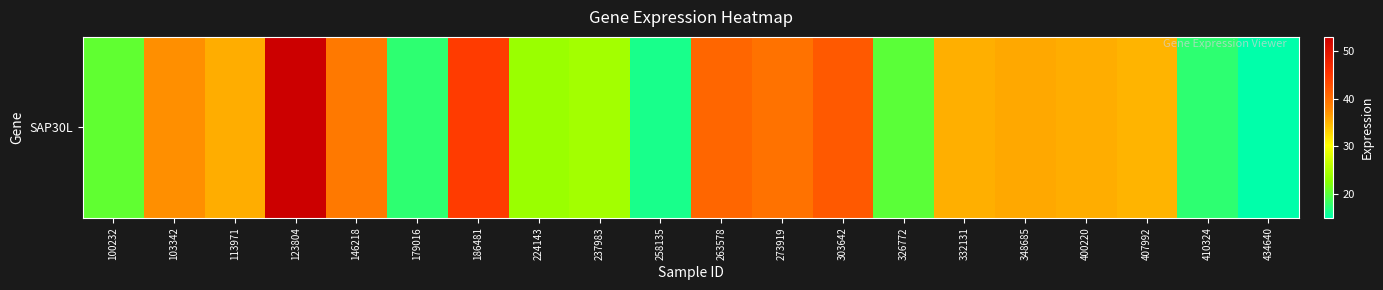

How many values are below 35?

9